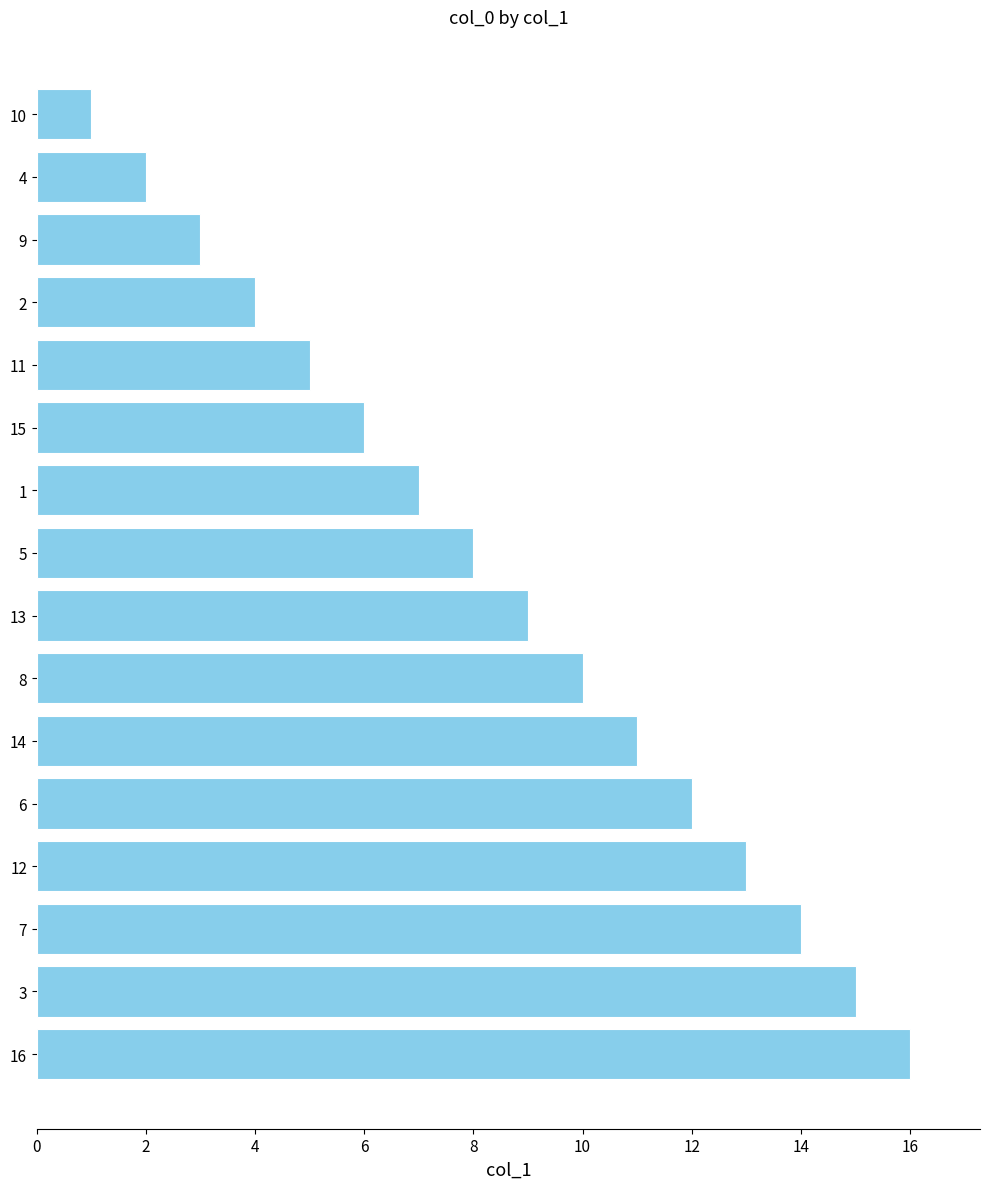

The value at 12 is 18. True or false?

False